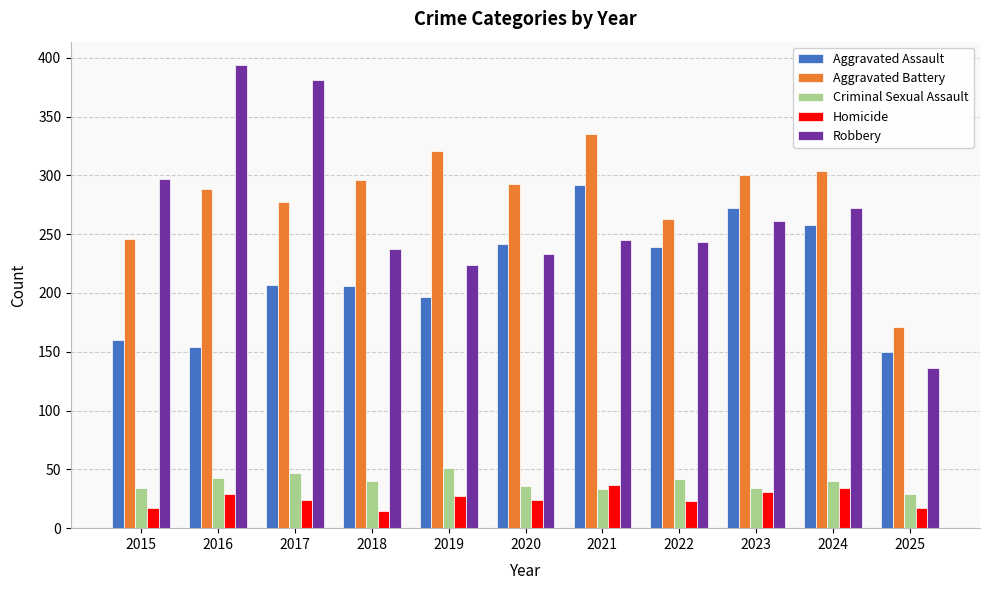

What is the sum of the Criminal Sexual Assault values at 2019 and 2015?

85